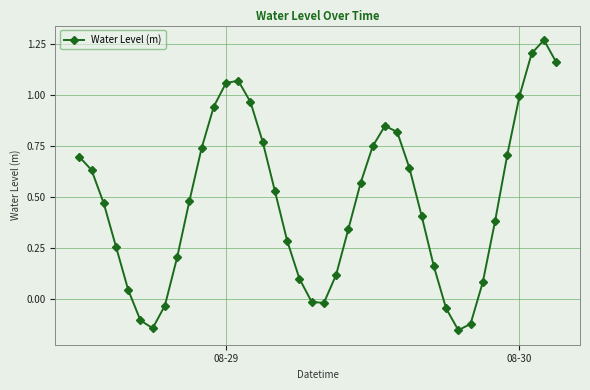

What is the difference between the maximum and minimum values?

1.4